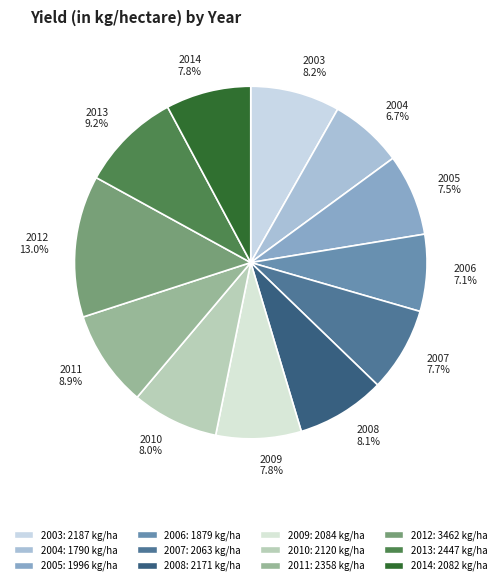

How many segments does this pie chart have?

12